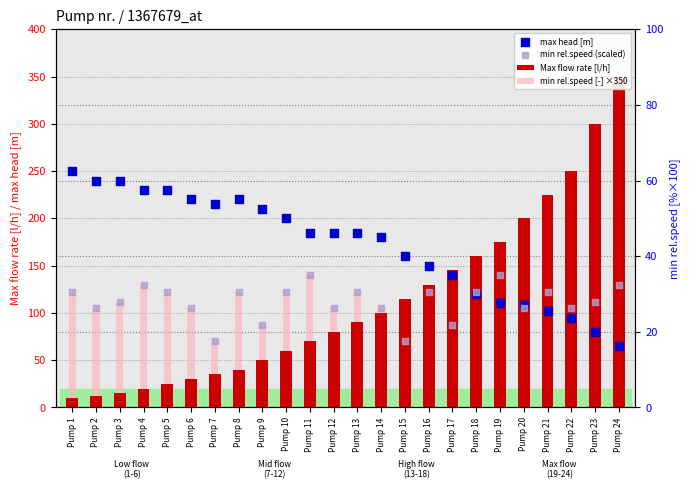

What are all the series names shown in the legend?

Max flow rate [l/h], min rel.speed [-] ×350, max head [m], min rel.speed (scaled)